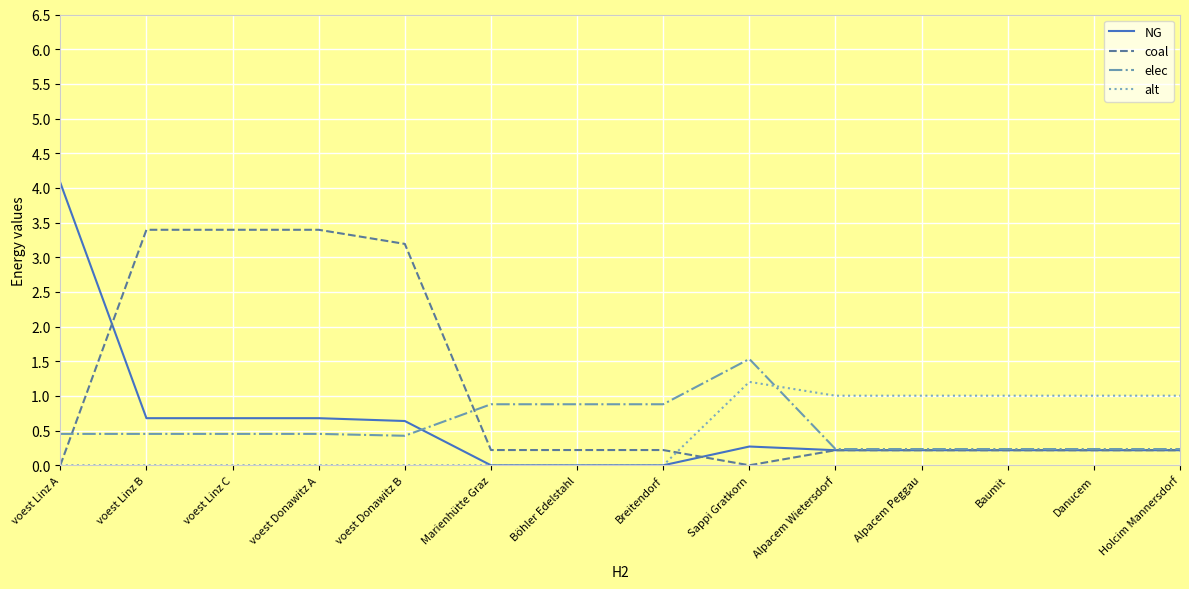

What is the difference between the highest and lowest values at Breitendorf?

0.9